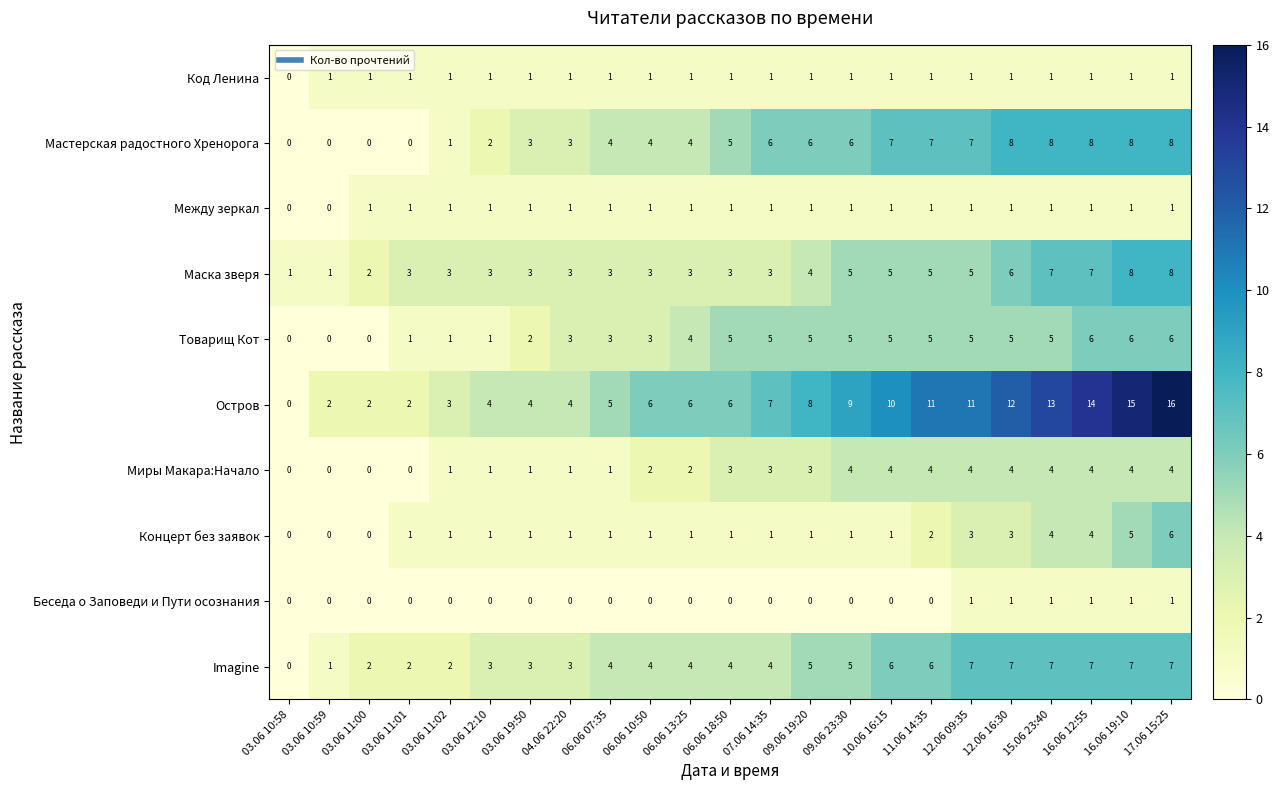

What is the approximate value of Остров at 06.06 13:25?

6